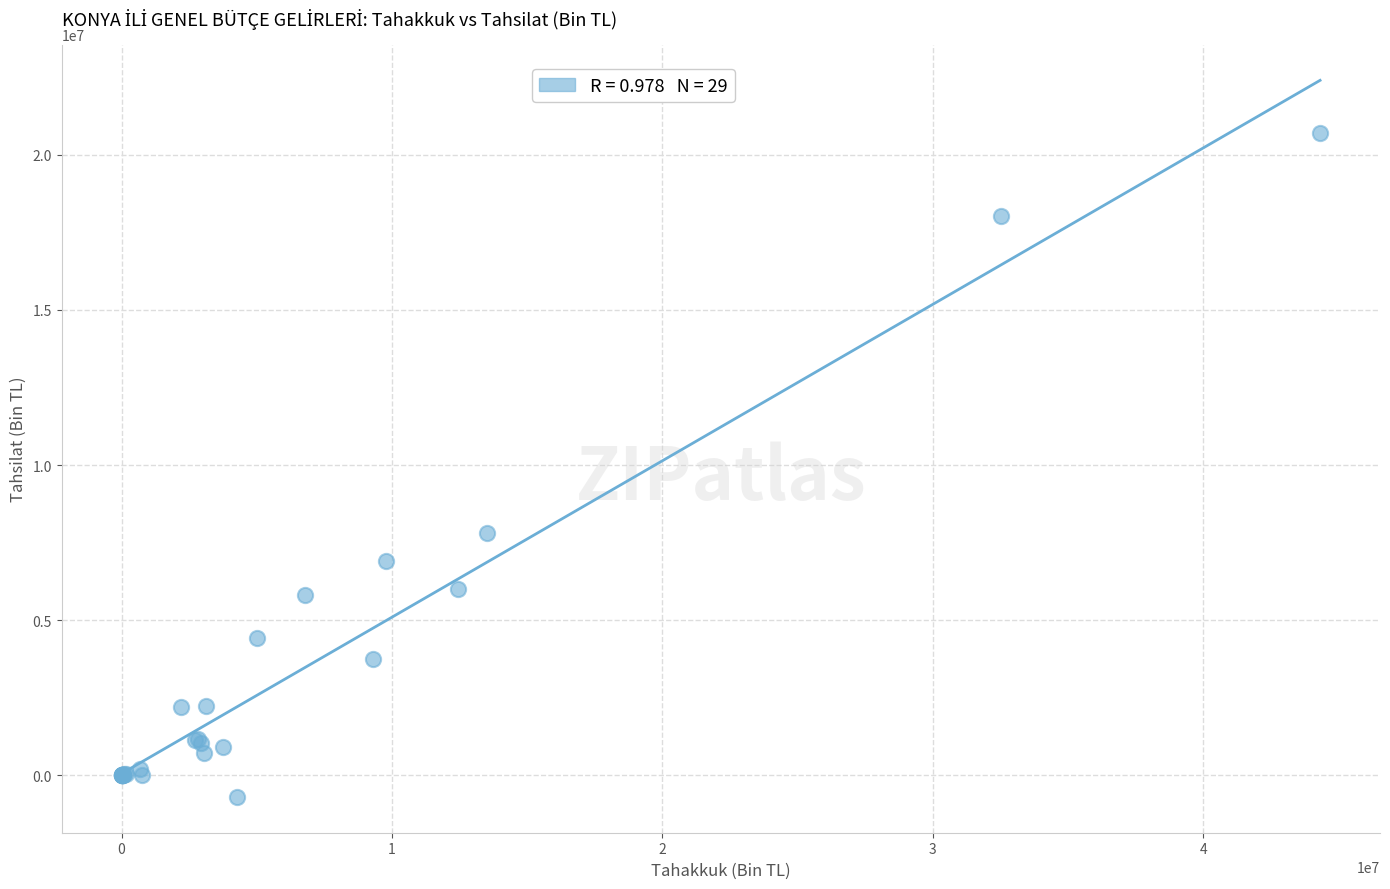

What Y value in the scatter plot is closest to 9997126?

7823578.1